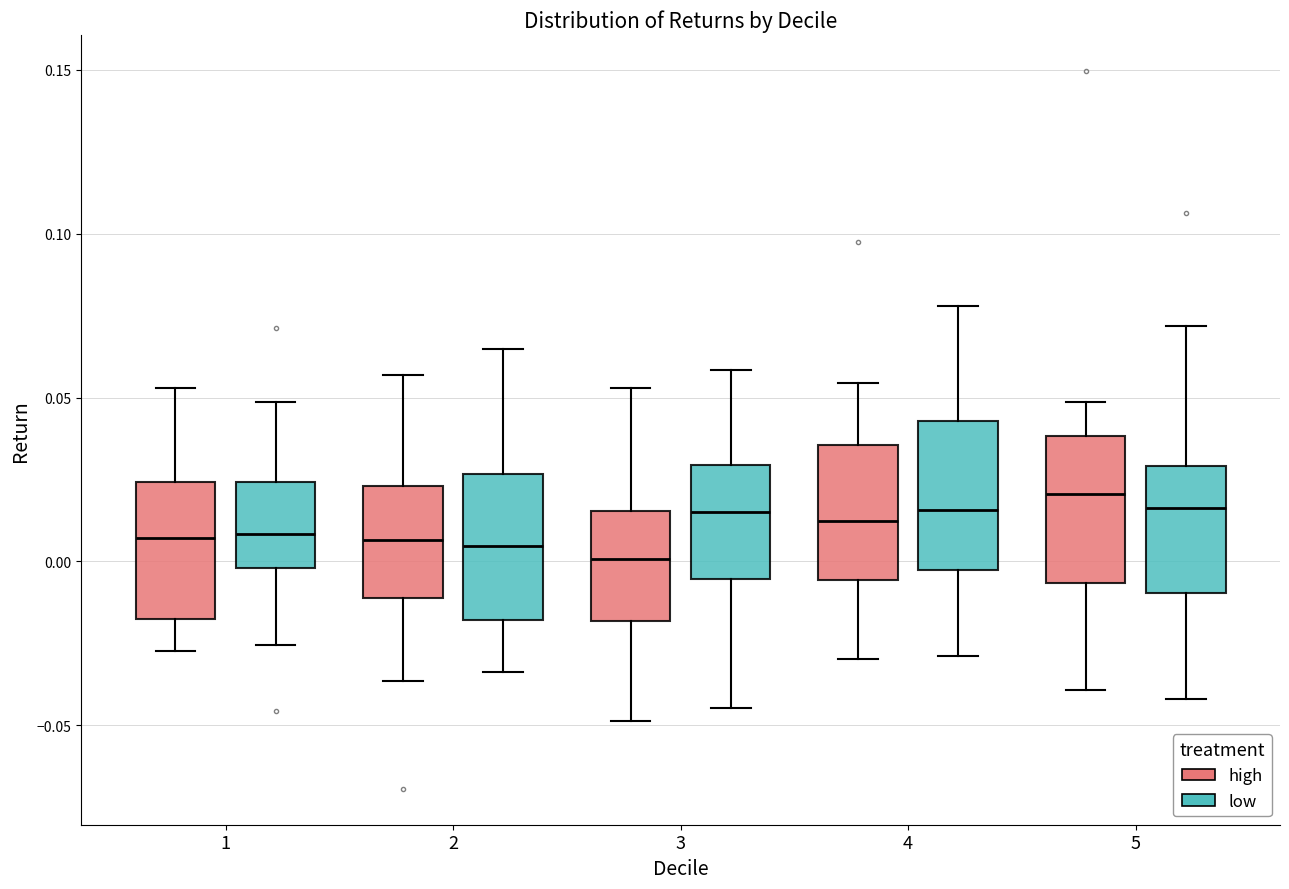

Reading left to right, transcribe this box plot: for each box, give where its median line is, the range the box spans, and where its two whiskers end, as read against the y-axis. The values are not printed on the chart, so give them approximately, as read against the axis.

1 (high): median 0.005, box -0.015 to 0.025, whiskers -0.025 to 0.055
1 (low): median 0.010, box 0.000 to 0.025, whiskers -0.025 to 0.050
2 (high): median 0.005, box -0.010 to 0.025, whiskers -0.035 to 0.055
2 (low): median 0.005, box -0.020 to 0.025, whiskers -0.035 to 0.065
3 (high): median 0.000, box -0.020 to 0.015, whiskers -0.050 to 0.055
3 (low): median 0.015, box -0.005 to 0.030, whiskers -0.045 to 0.060
4 (high): median 0.010, box -0.005 to 0.035, whiskers -0.030 to 0.055
4 (low): median 0.015, box -0.005 to 0.045, whiskers -0.030 to 0.080
5 (high): median 0.020, box -0.005 to 0.040, whiskers -0.040 to 0.050
5 (low): median 0.015, box -0.010 to 0.030, whiskers -0.040 to 0.070